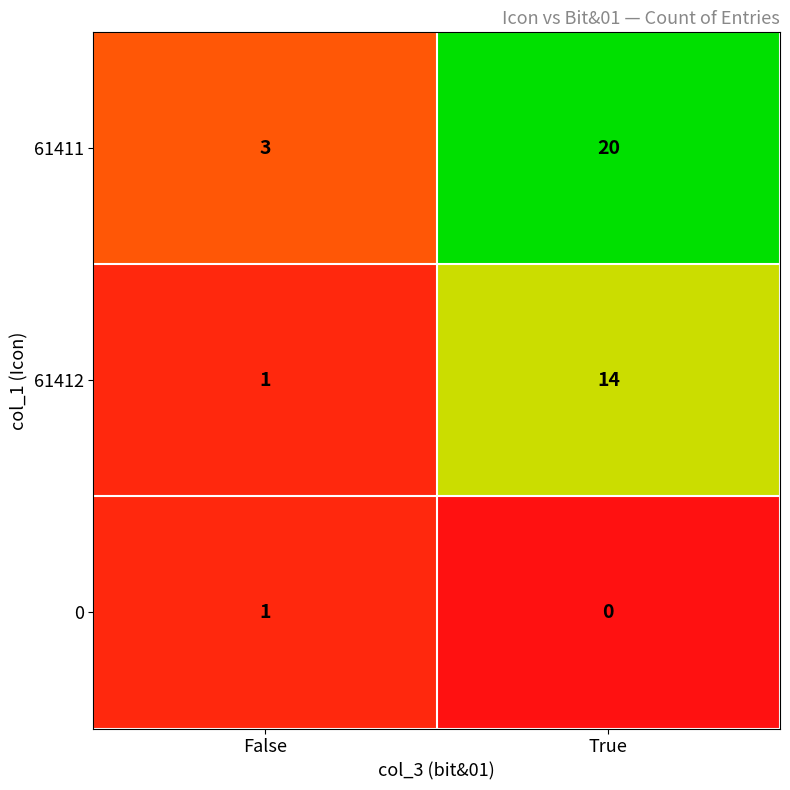

Reading right to left, list all the values displayed in this chart.

61411: 20	3
61412: 14	1
0: 0	1